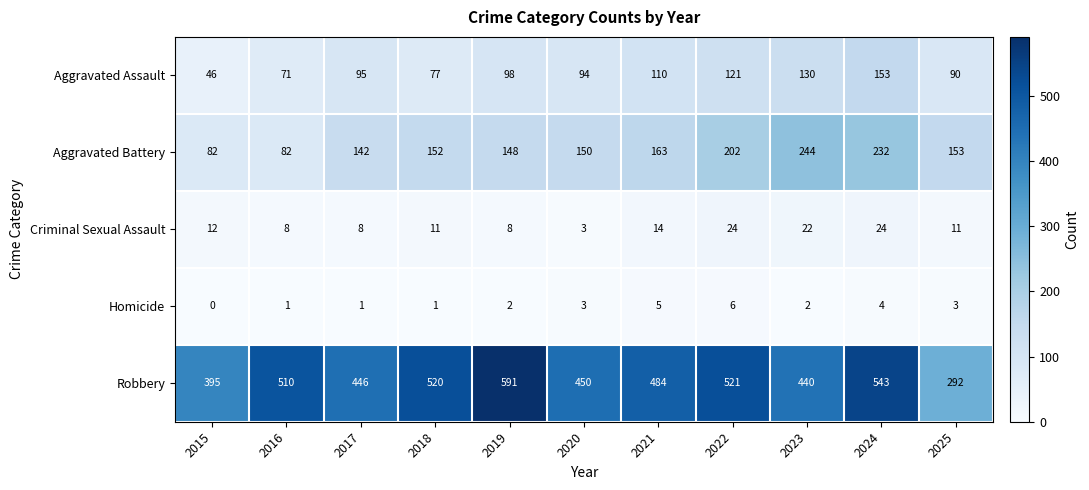

Count the number of data series in this chart.

5